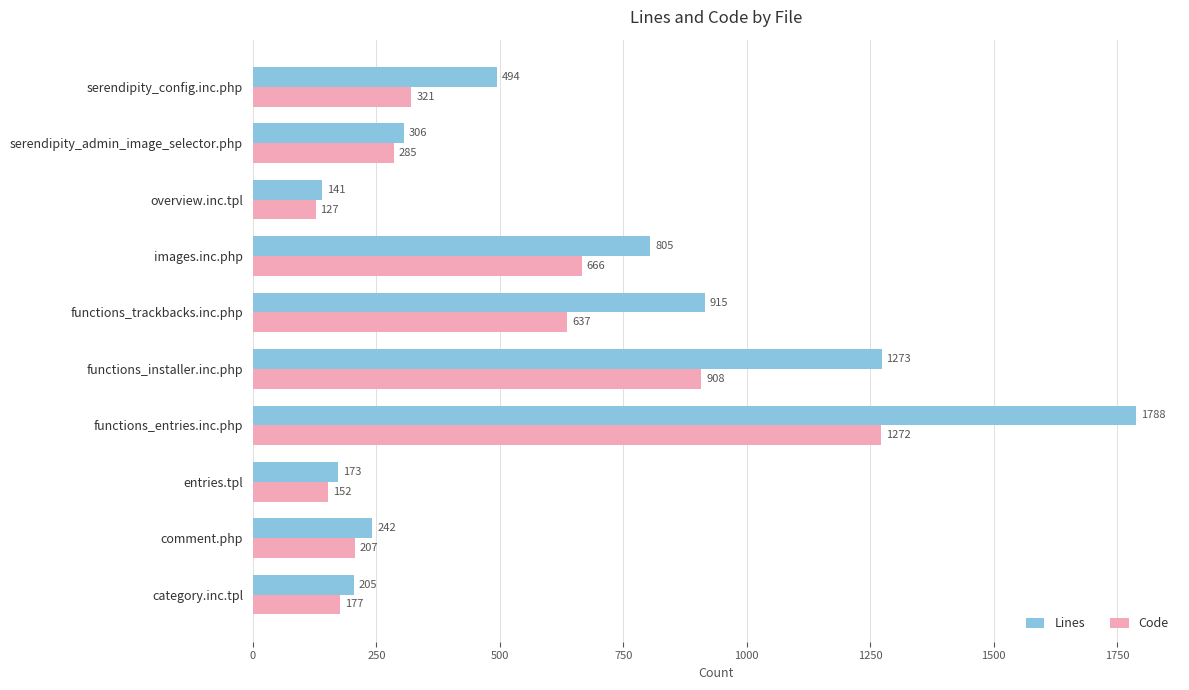

What is the highest value of the Code series?

1272